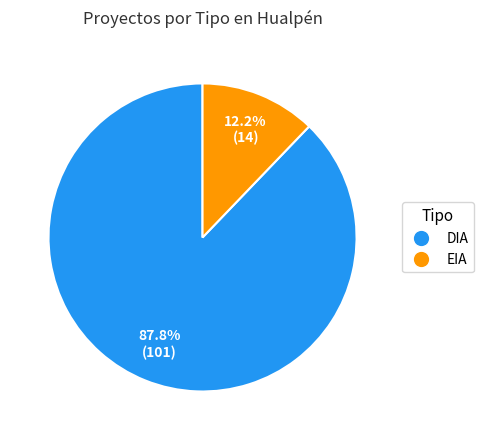

What portion of the pie excludes DIA?

12.2%